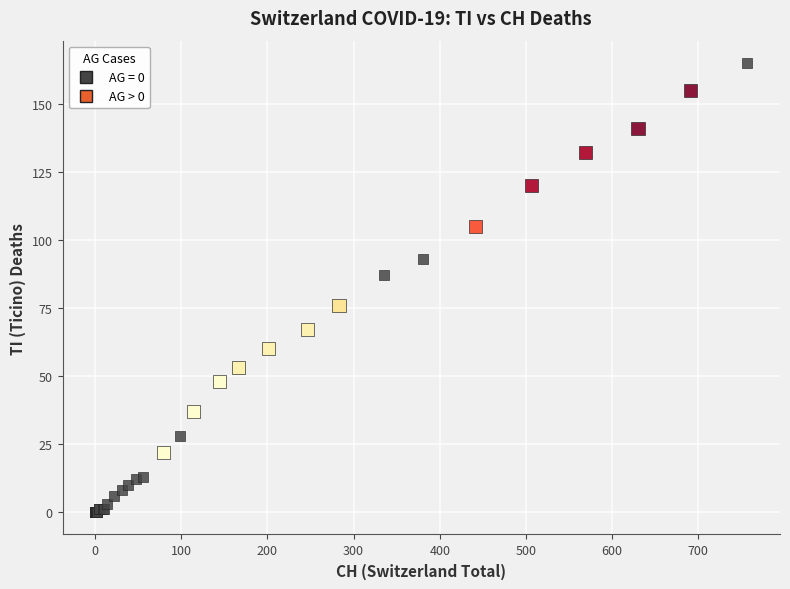

Which series reaches the minimum Y coordinate?

AG = 0